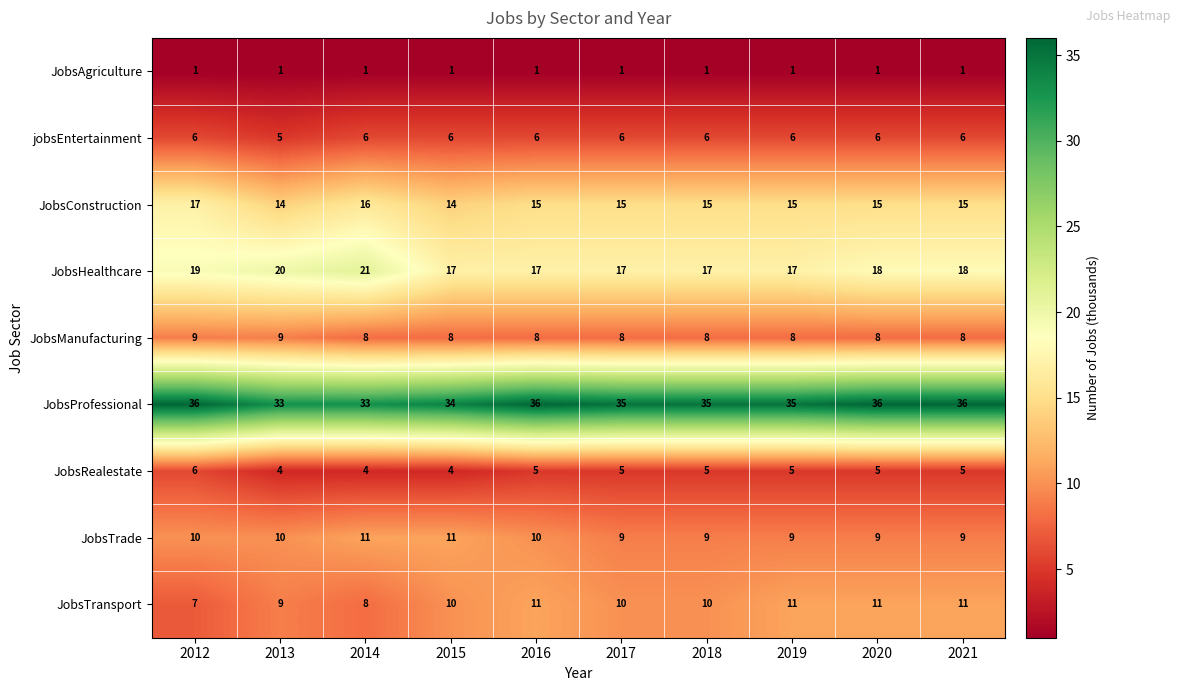

Is it true that JobsProfessional equals 58 at 2018?

False